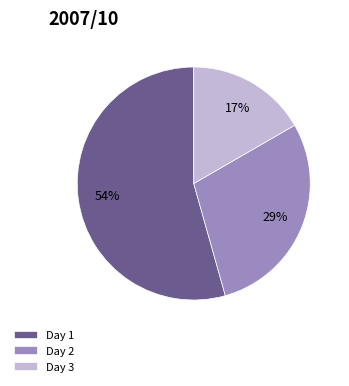

How many slices are in this pie chart?

3